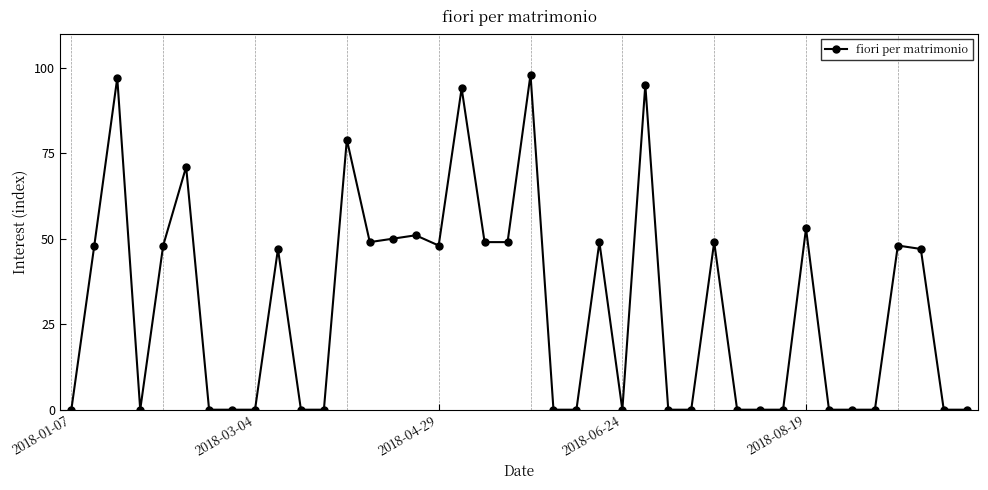

What is the value of the 6th point from the left?

71